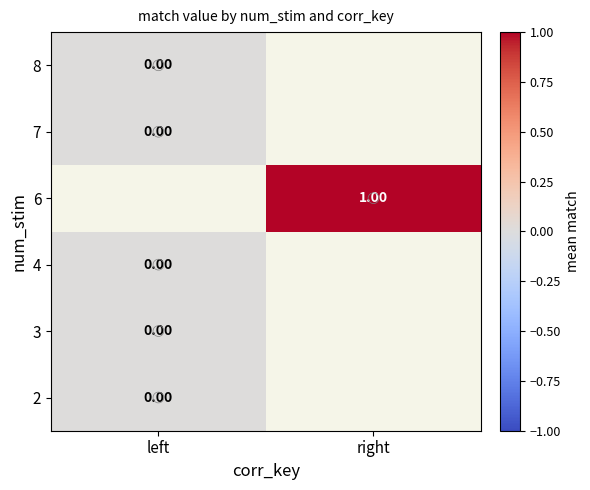

Is it true that row_2 equals 0.0 at left?

True